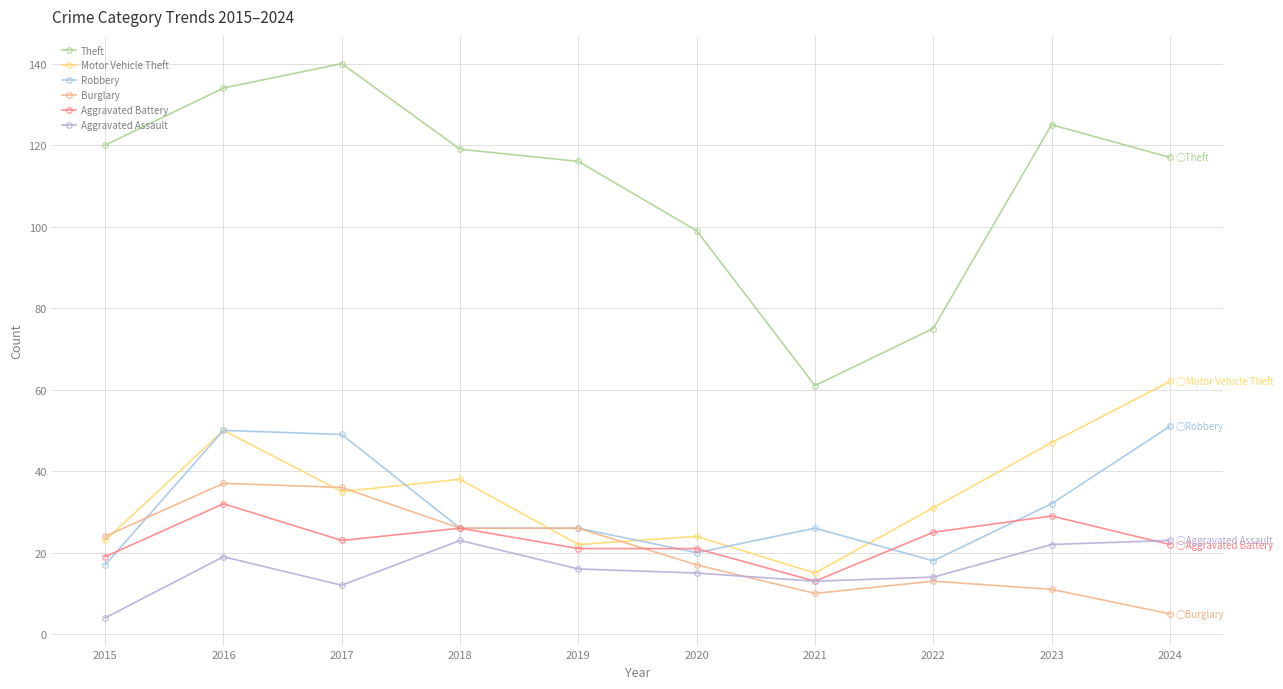

Where is Aggravated Assault nearest to the value 13?

2021